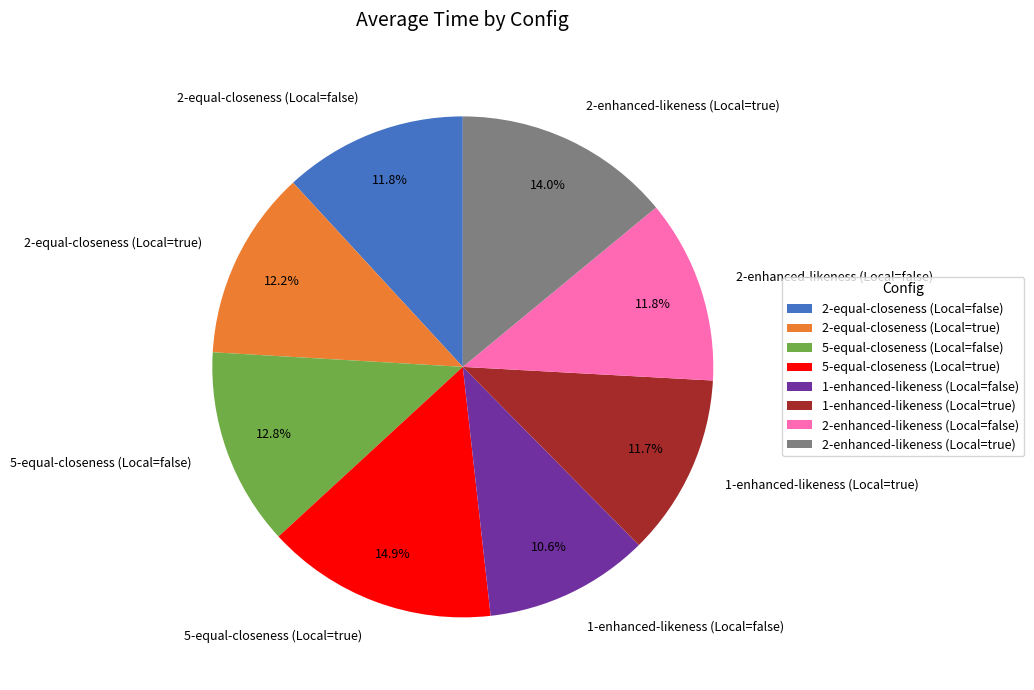

What percentage is the 2-enhanced-likeness (Local=false) slice, to the nearest percent?

12%